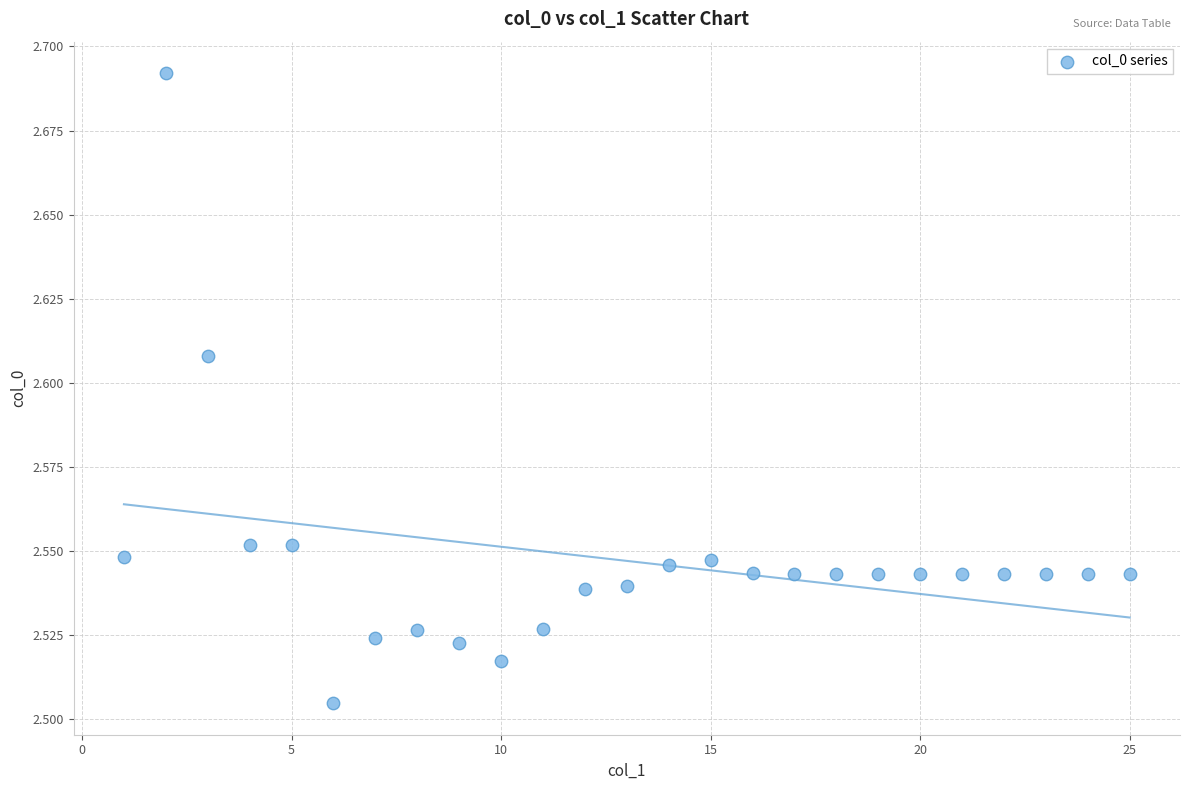

What is the range of X values (max minus min)?

24.0